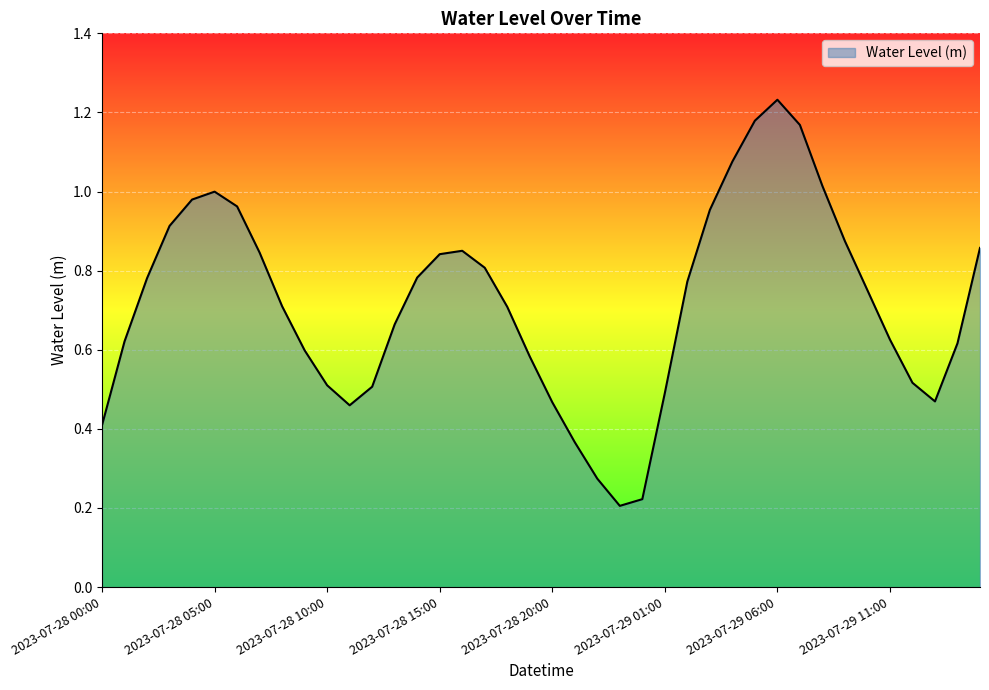

How many interior local valleys (lower than both neighbors) does the data have?

3